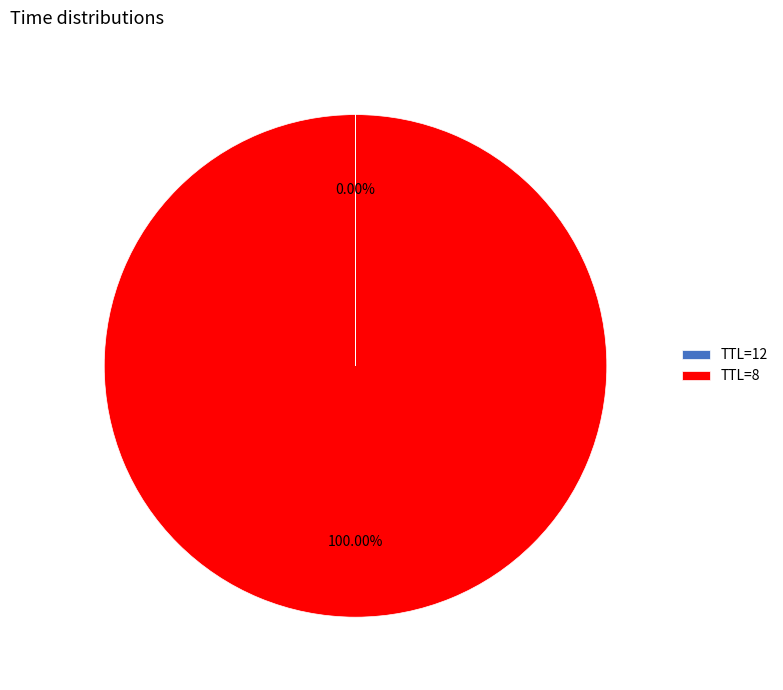

What is the majority slice?

TTL=8